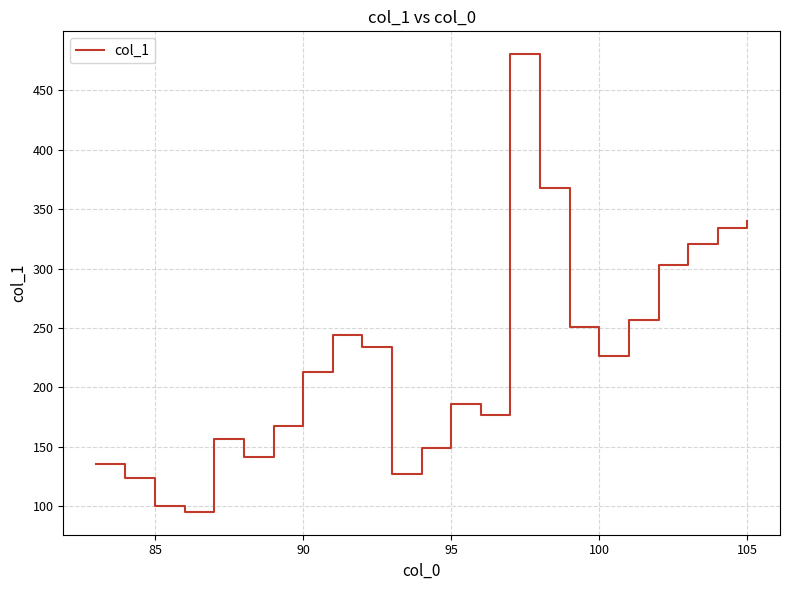

What is the difference between the maximum and minimum values?

385.0